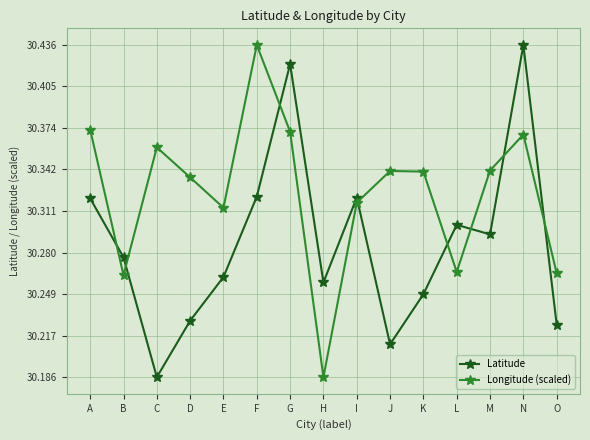

What is the sum of the Latitude values at G and H?

60.7